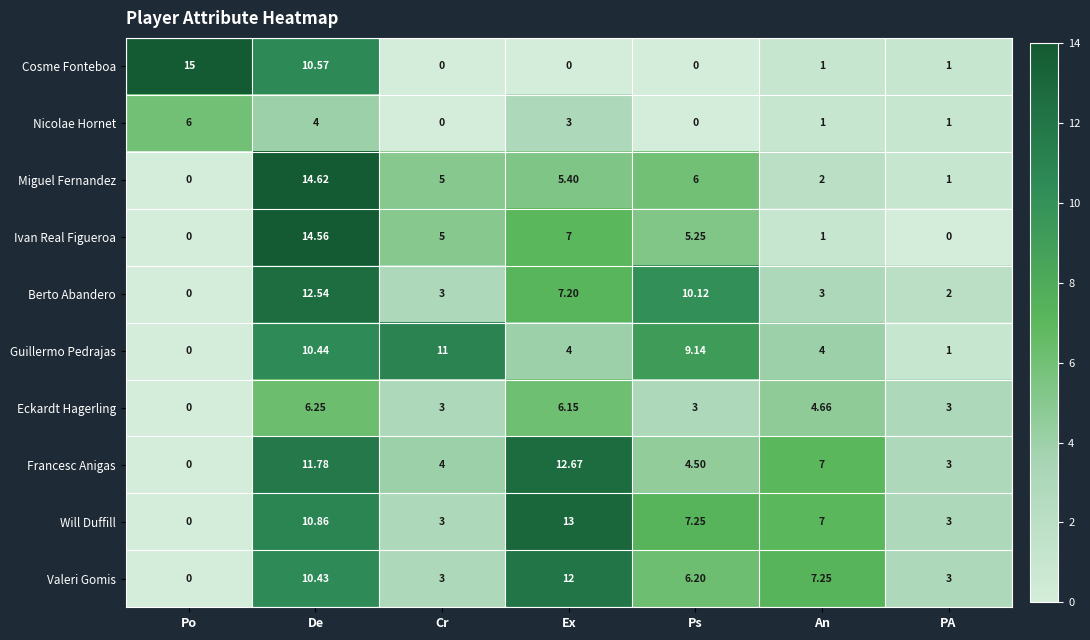

List the series in order of their peak value, highest first.

Cosme Fonteboa, Miguel Fernandez, Ivan Real Figueroa, Will Duffill, Francesc Anigas, Berto Abandero, Valeri Gomis, Guillermo Pedrajas, Eckardt Hagerling, Nicolae Hornet